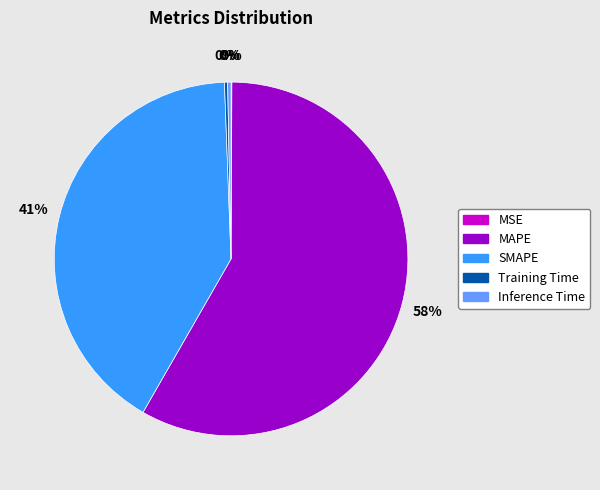

To the nearest percent, what is the combined percentage of Inference Time and SMAPE?

41%